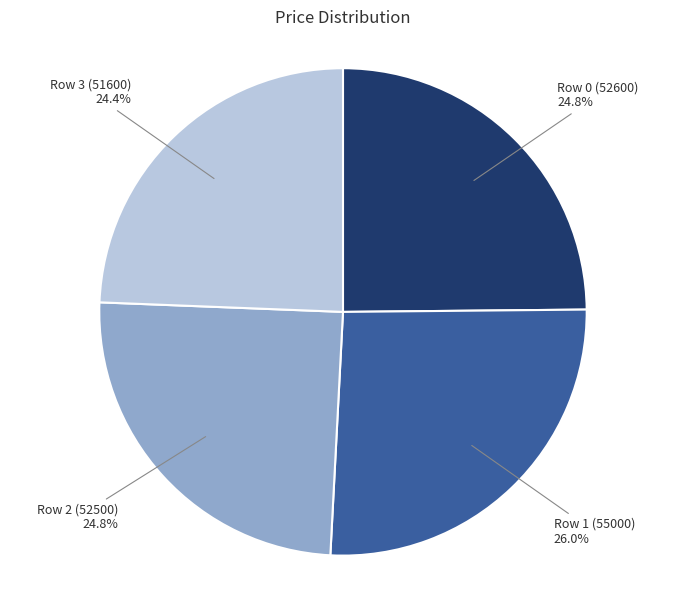

Which slice is the largest?

Row 1 (55000)